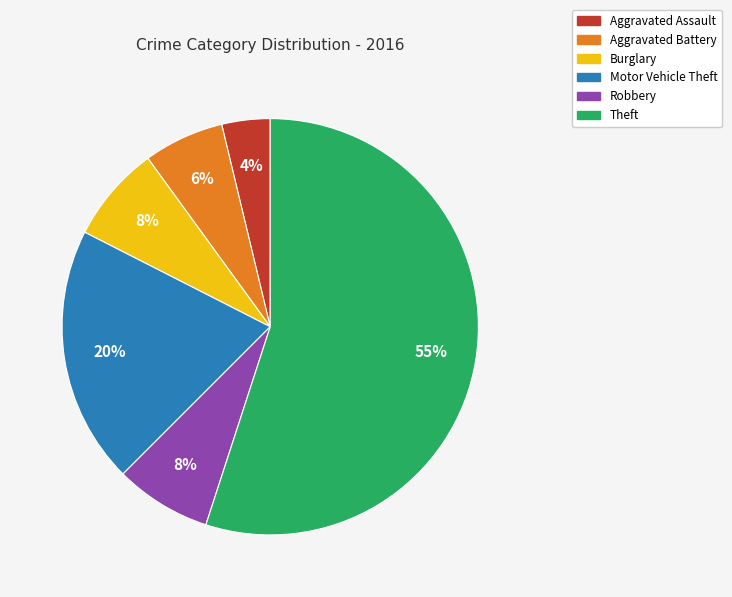

Which category has the smallest portion of the pie?

Aggravated Assault